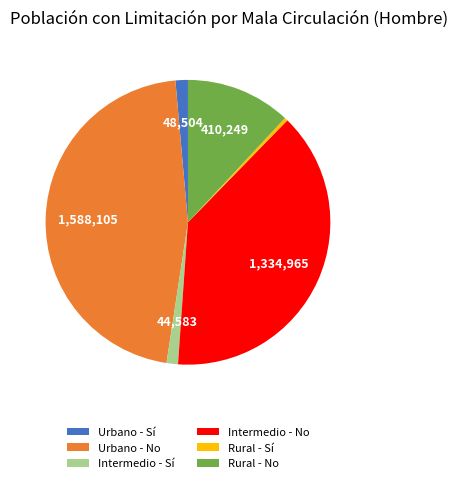

Which category has the biggest portion of the pie?

Urbano - No